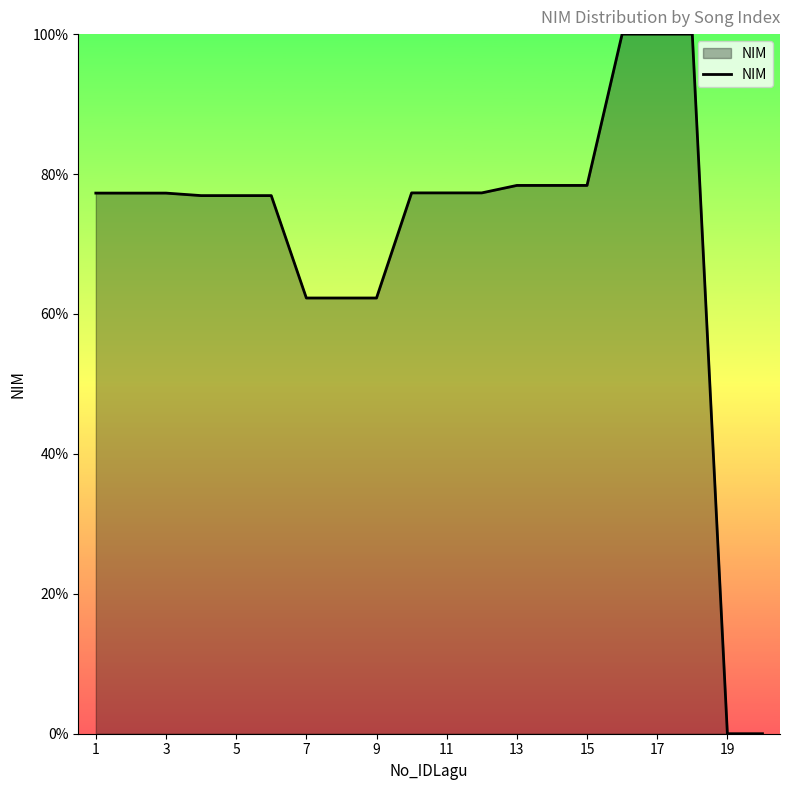

How many series are shown in this chart?

1